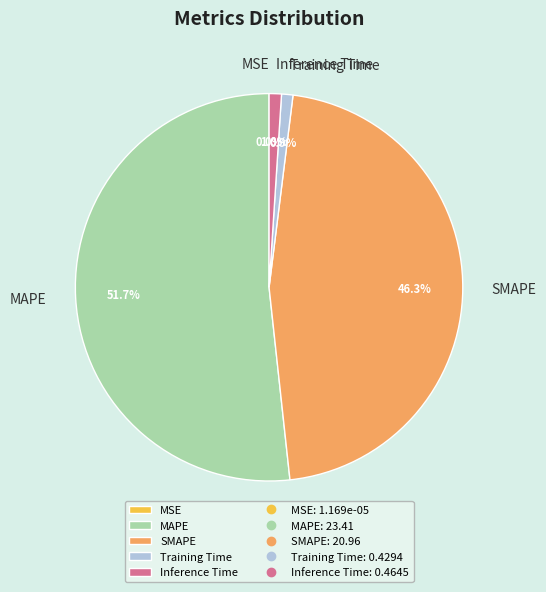

Combined, do Training Time and Inference Time account for over 50%?

No